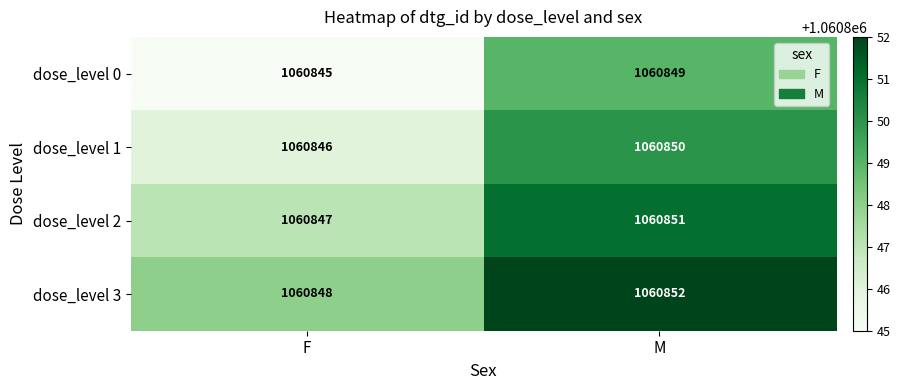

Is it true that dose_level 0 equals 1060849 at M?

True